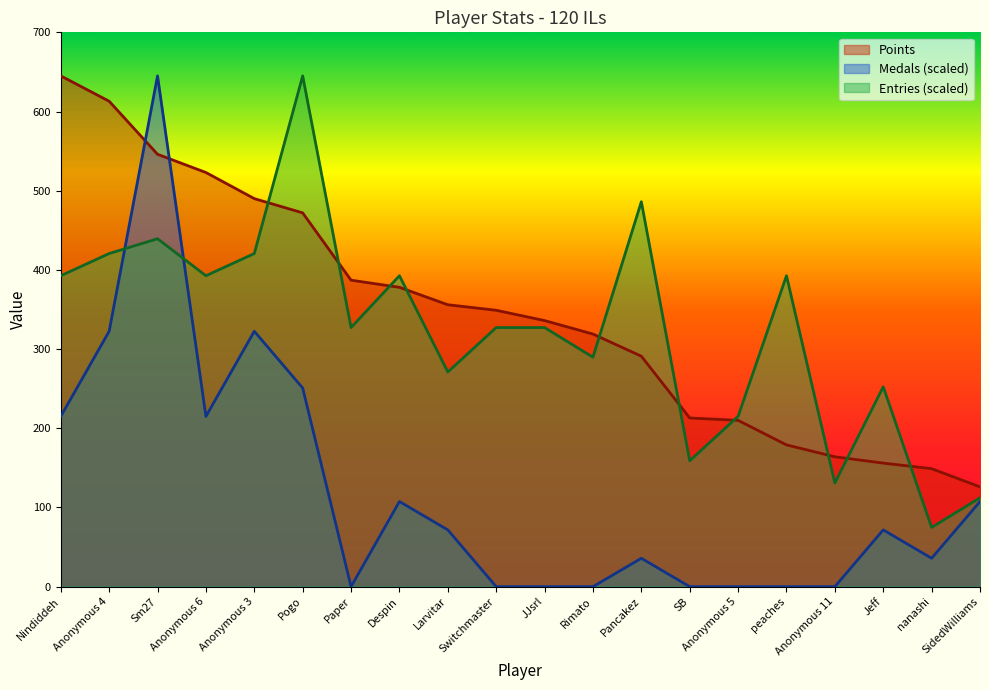

Which series has the largest range (max minus min)?

Medals (scaled)